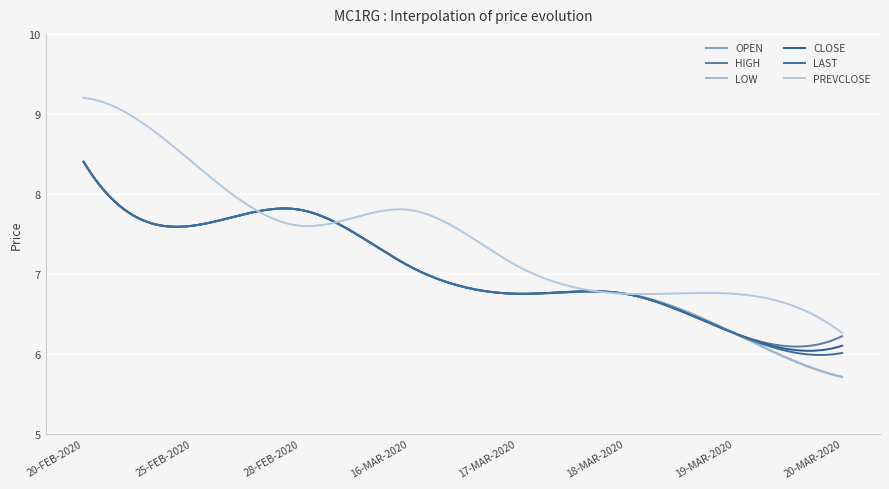

Does the chart have visible grid lines?

Yes